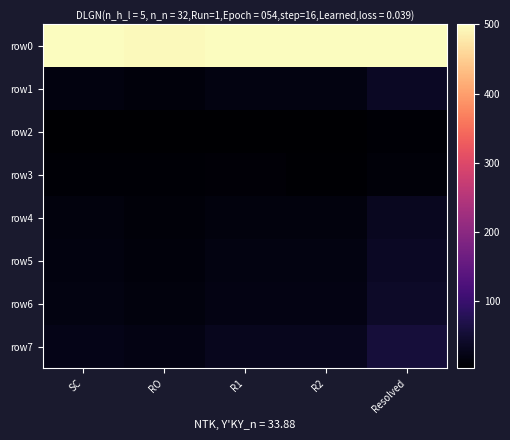

Between RO and R1, which is larger?

R1